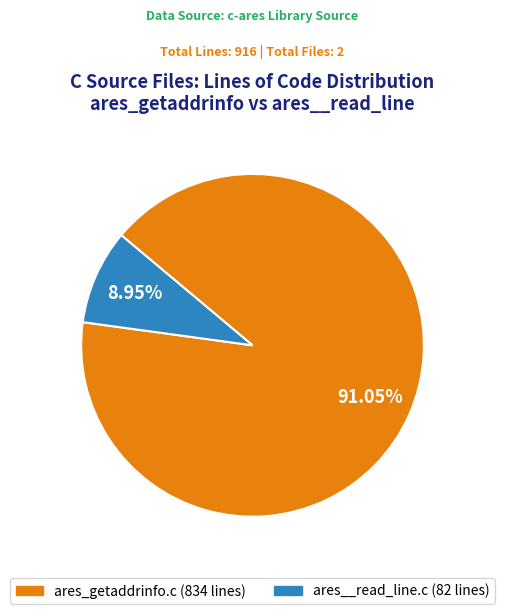

To the nearest percent, what portion does ares__read_line.c represent?

9%